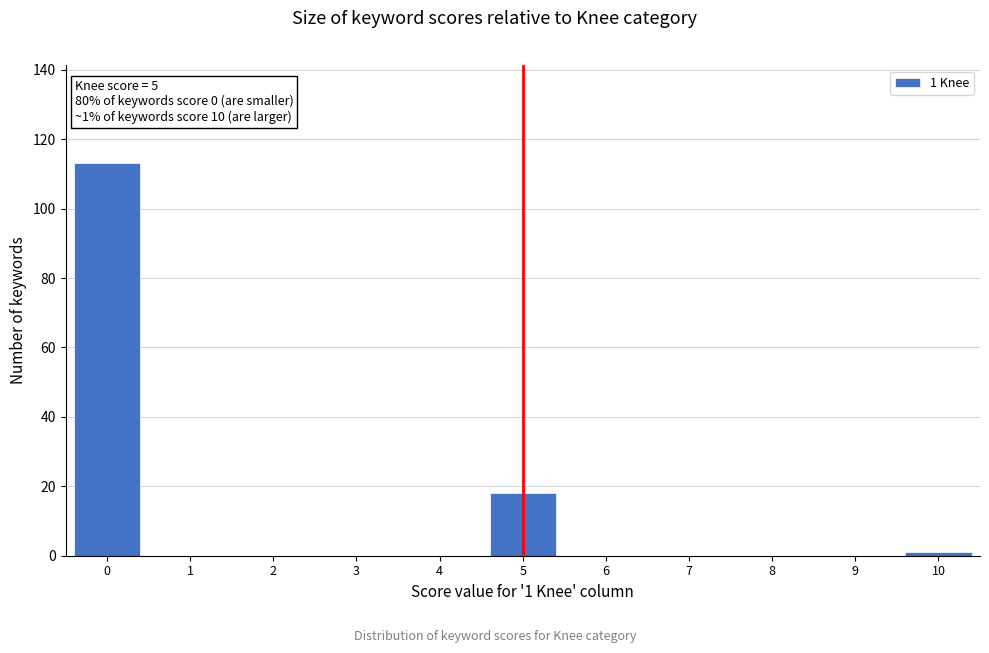

Reading right to left, transcribe all the data shown in this chart.

10=1	9=0	8=0	7=0	6=0	5=18	4=0	3=0	2=0	1=0	0=113